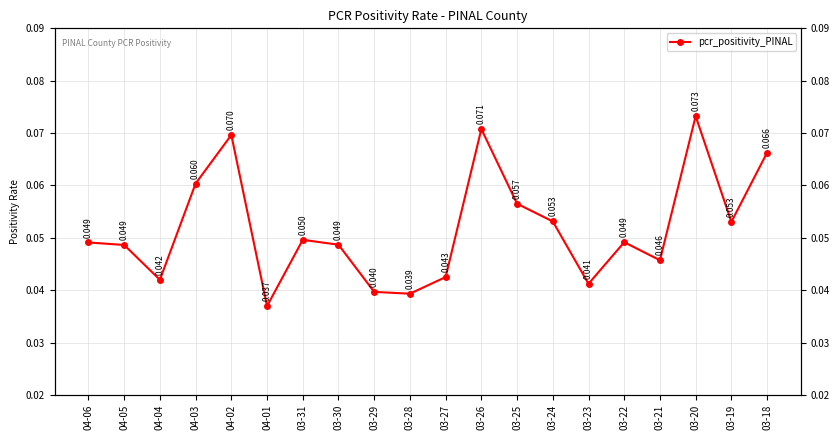

What is the label of the 9th point from the right?

03-26